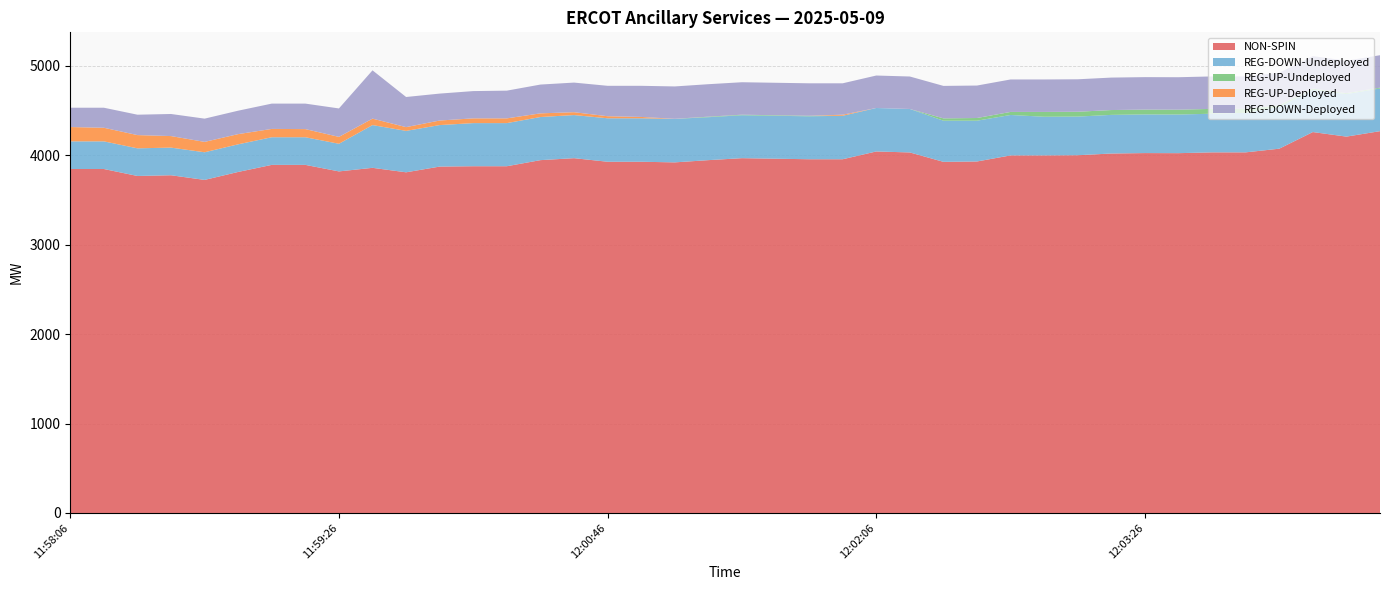

Reading left to right, what are all the values shown in this chart?

NON-SPIN: 11:58:06=3846	11:58:14=3846	11:58:26=3768	11:58:34=3776	11:58:46=3724	11:58:54=3813	11:59:06=3892	11:59:14=3892	11:59:26=3819	11:59:34=3859	11:59:46=3809	11:59:54=3873	12:00:06=3877	12:00:14=3877	12:00:26=3945	12:00:34=3967	12:00:46=3927	12:00:54=3927	12:01:06=3920	12:01:14=3945	12:01:26=3967	12:01:34=3961	12:01:46=3955	12:01:54=3955	12:02:06=4042	12:02:14=4031	12:02:26=3926	12:02:34=3930	12:02:46=3998	12:02:54=3998	12:03:06=4000	12:03:14=4019	12:03:26=4024	12:03:34=4023	12:03:46=4032	12:03:54=4032	12:04:06=4073	12:04:14=4259	12:04:26=4208	12:04:34=4269
REG-DOWN-Undeployed: 11:58:06=309	11:58:14=309	11:58:26=309	11:58:34=309	11:58:46=309	11:58:54=309	11:59:06=309	11:59:14=309	11:59:26=309	11:59:34=478	11:59:46=463	11:59:54=464	12:00:06=482	12:00:14=482	12:00:26=482	12:00:34=482	12:00:46=486	12:00:54=486	12:01:06=486	12:01:14=480	12:01:26=480	12:01:34=480	12:01:46=480	12:01:54=486	12:02:06=486	12:02:14=486	12:02:26=460	12:02:34=456	12:02:46=452	12:02:54=432	12:03:06=432	12:03:14=432	12:03:26=432	12:03:34=432	12:03:46=432	12:03:54=442	12:04:06=468	12:04:14=472	12:04:26=476	12:04:34=477
REG-UP-Undeployed: 11:58:06=0	11:58:14=0	11:58:26=0	11:58:34=0	11:58:46=0	11:58:54=0	11:59:06=0	11:59:14=0	11:59:26=0	11:59:34=0	11:59:46=0	11:59:54=0	12:00:06=0	12:00:14=0	12:00:26=0	12:00:34=0	12:00:46=0	12:00:54=0	12:01:06=0	12:01:14=6	12:01:26=6	12:01:34=6	12:01:46=6	12:01:54=0	12:02:06=0	12:02:14=0	12:02:26=26	12:02:34=30	12:02:46=34	12:02:54=54	12:03:06=54	12:03:14=54	12:03:26=54	12:03:34=54	12:03:46=54	12:03:54=44	12:04:06=18	12:04:14=14	12:04:26=10	12:04:34=9
REG-UP-Deployed: 11:58:06=160	11:58:14=152	11:58:26=148	11:58:34=129	11:58:46=116	11:58:54=114	11:59:06=93	11:59:14=91	11:59:26=77	11:59:34=72	11:59:46=42	11:59:54=51	12:00:06=53	12:00:14=53	12:00:26=41	12:00:34=32	12:00:46=23	12:00:54=15	12:01:06=1	12:01:14=0	12:01:26=0	12:01:34=0	12:01:46=0	12:01:54=12	12:02:06=0	12:02:14=0	12:02:26=0	12:02:34=0	12:02:46=0	12:02:54=0	12:03:06=0	12:03:14=0	12:03:26=0	12:03:34=0	12:03:46=0	12:03:54=0	12:04:06=0	12:04:14=0	12:04:26=0	12:04:34=0
REG-DOWN-Deployed: 11:58:06=216	11:58:14=224	11:58:26=228	11:58:34=247	11:58:46=260	11:58:54=262	11:59:06=283	11:59:14=285	11:59:26=318	11:59:34=540	11:59:46=337	11:59:54=301	12:00:06=305	12:00:14=310	12:00:26=322	12:00:34=331	12:00:46=340	12:00:54=348	12:01:06=362	12:01:14=363	12:01:26=363	12:01:34=363	12:01:46=363	12:01:54=351	12:02:06=363	12:02:14=363	12:02:26=363	12:02:34=363	12:02:46=363	12:02:54=363	12:03:06=363	12:03:14=363	12:03:26=363	12:03:34=363	12:03:46=363	12:03:54=363	12:04:06=363	12:04:14=363	12:04:26=363	12:04:34=363